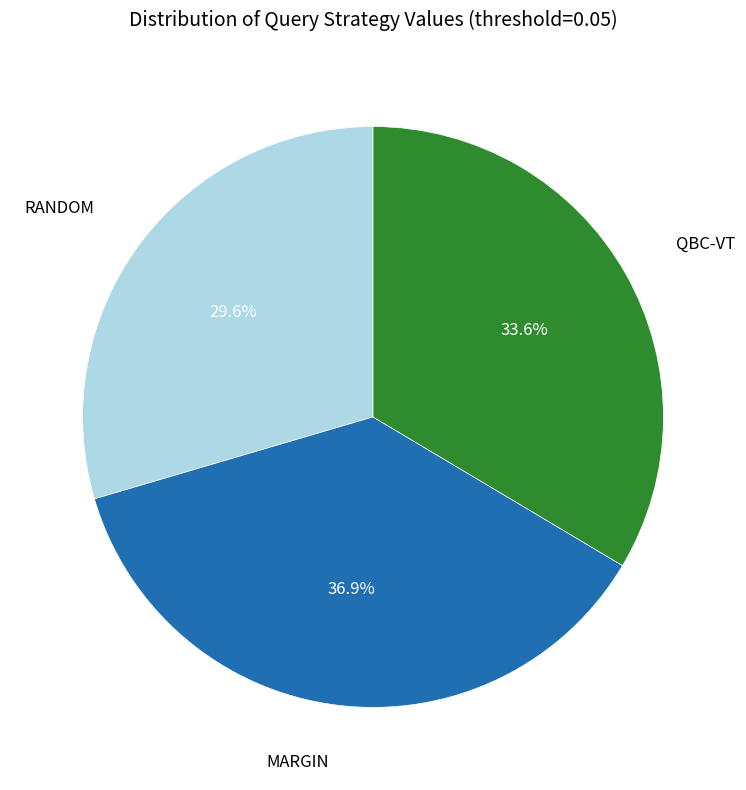

Does any single category account for the majority?

No